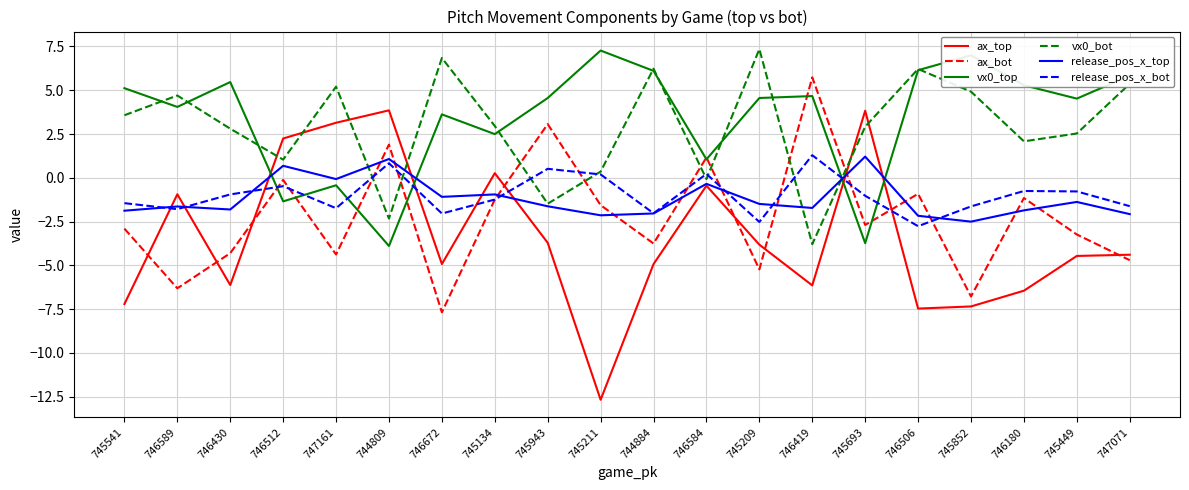

How many interior local peaks does the release_pos_x_bot series have?

6